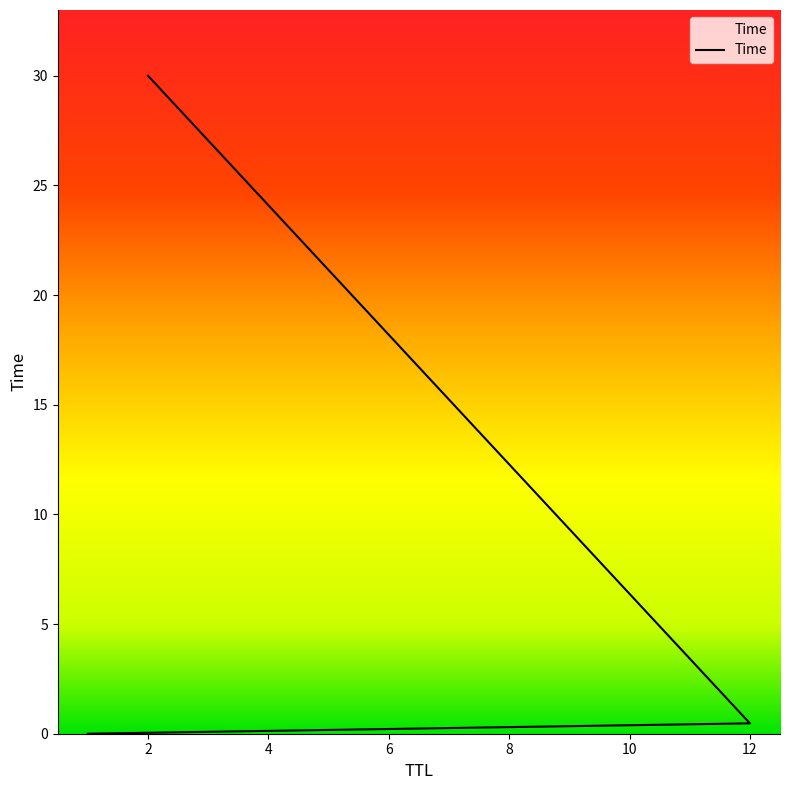

At which category does the chart reach its peak across all series?

2